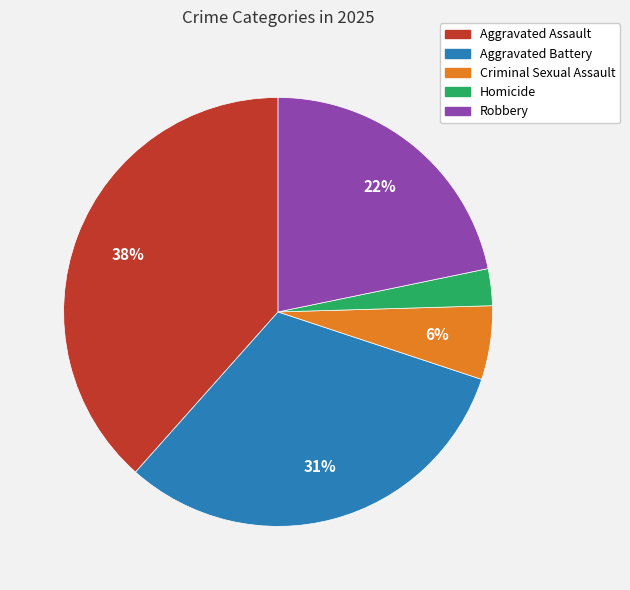

To the nearest percent, what is the combined percentage of Robbery and Aggravated Battery?

53%